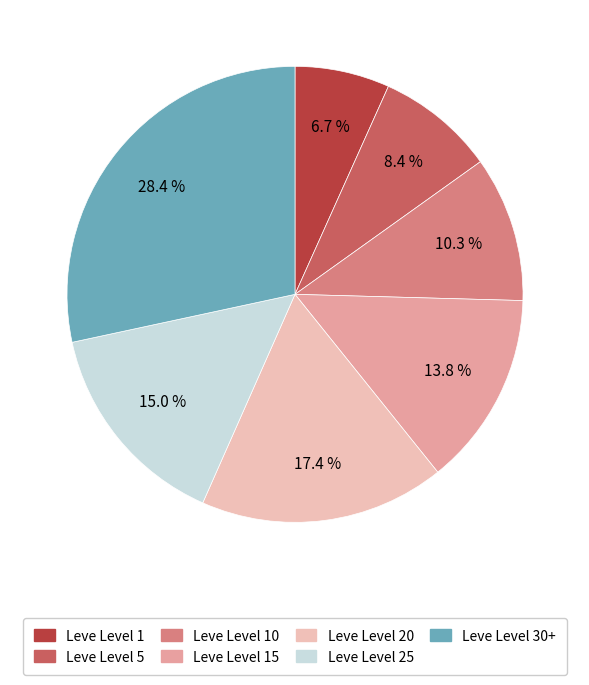

Is there any slice that represents more than half of the pie?

No